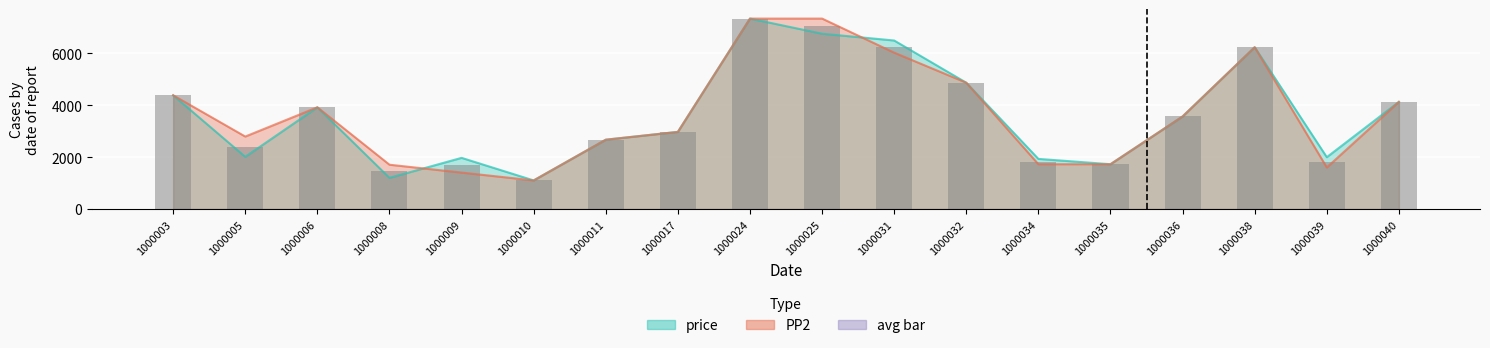

What is the change in value from 1000005 to 1000031?

+3854.0